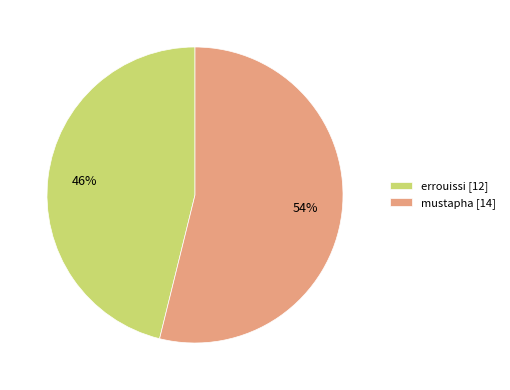

Rank the categories by value from lowest to highest.

errouissi, mustapha